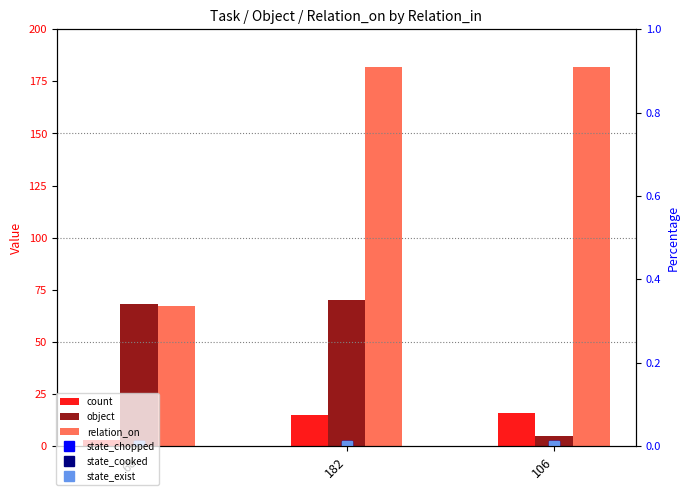

How many distinct data groups are displayed?

6